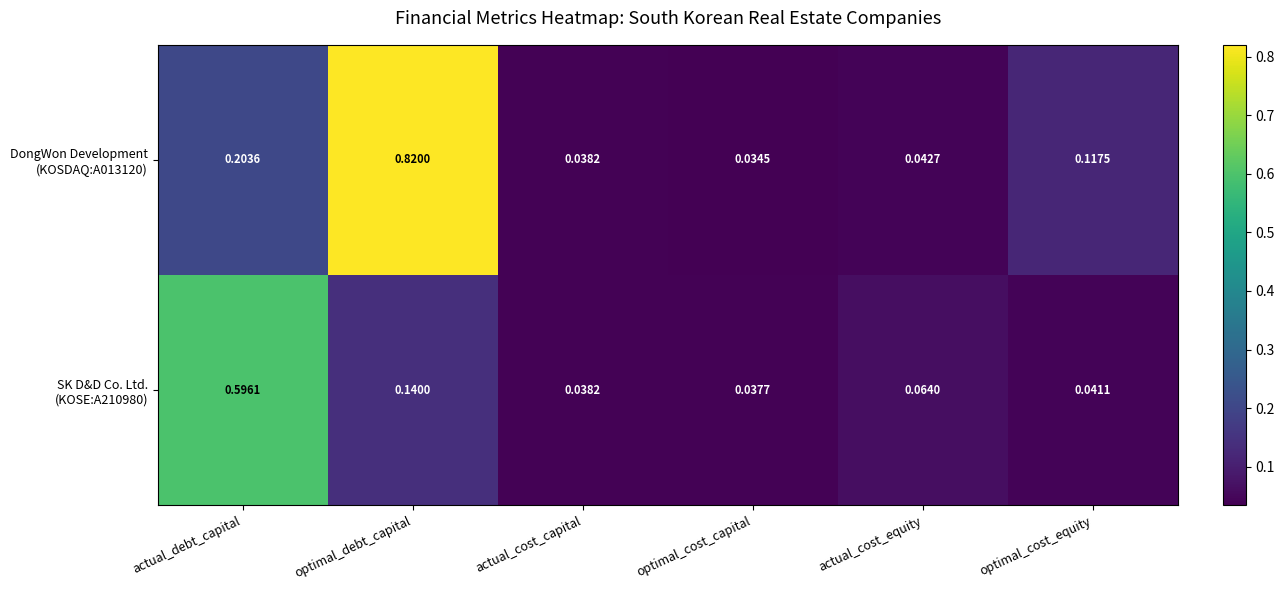

At which category is the sum across all series the highest?

optimal_debt_capital